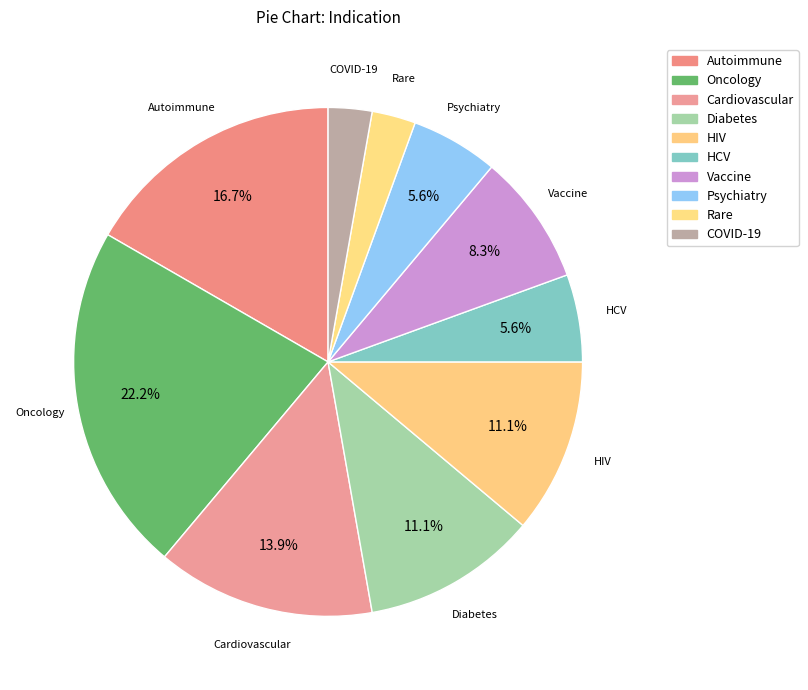

Which category has the smallest portion of the pie?

Rare